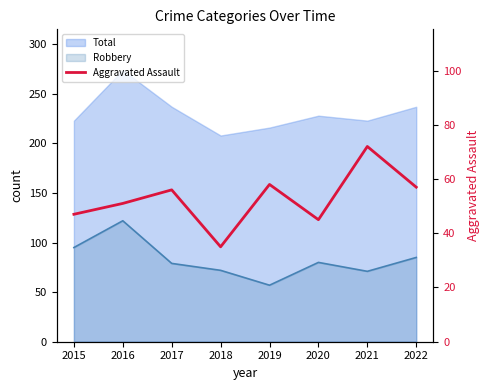

Which label corresponds to the smallest value in the chart?

2018